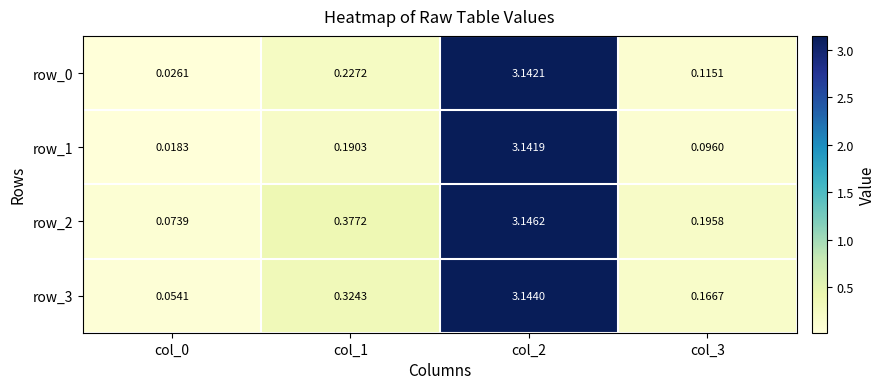

Is the value of row_0 at col_3 greater than the value of row_1 at col_2?

No